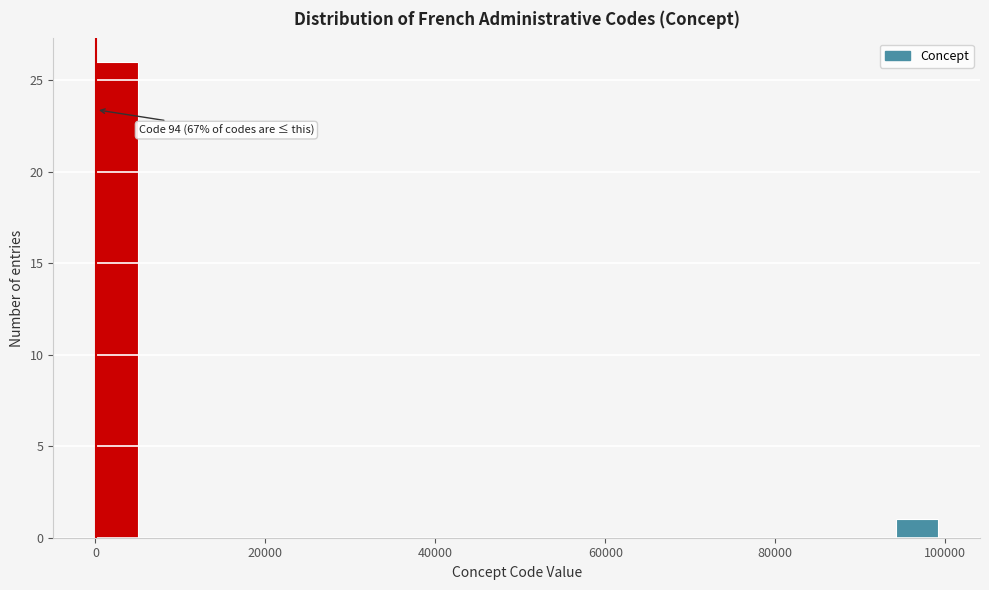

Read against the x-axis, roughly where is the centre of the tallest bar?

2000